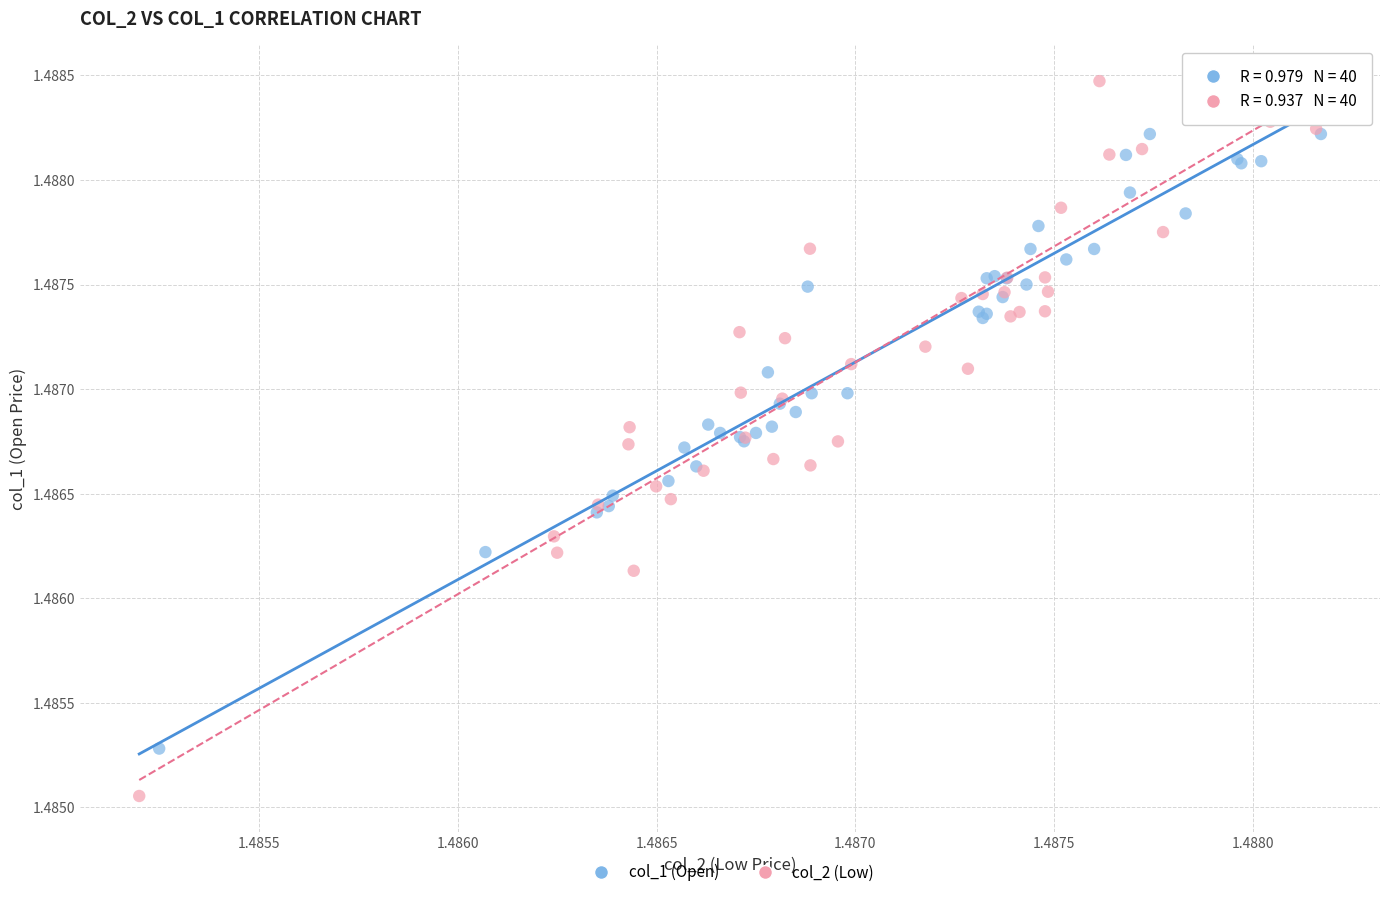

Which series reaches the maximum Y coordinate?

col_2 (Low)